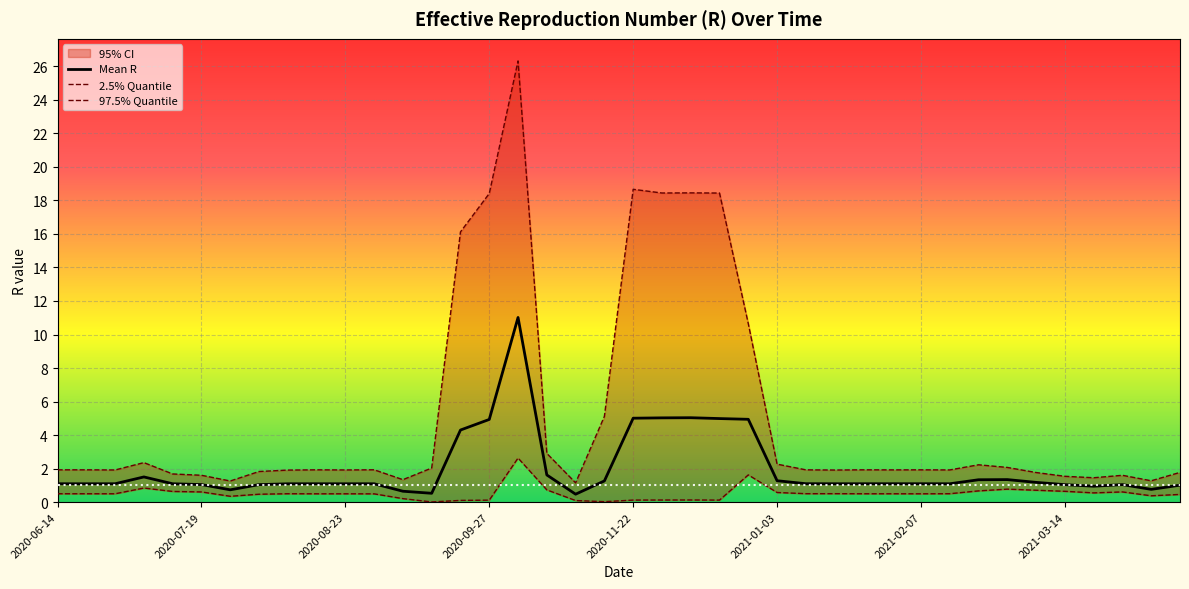

What is the maximum value for Mean R?

11.0